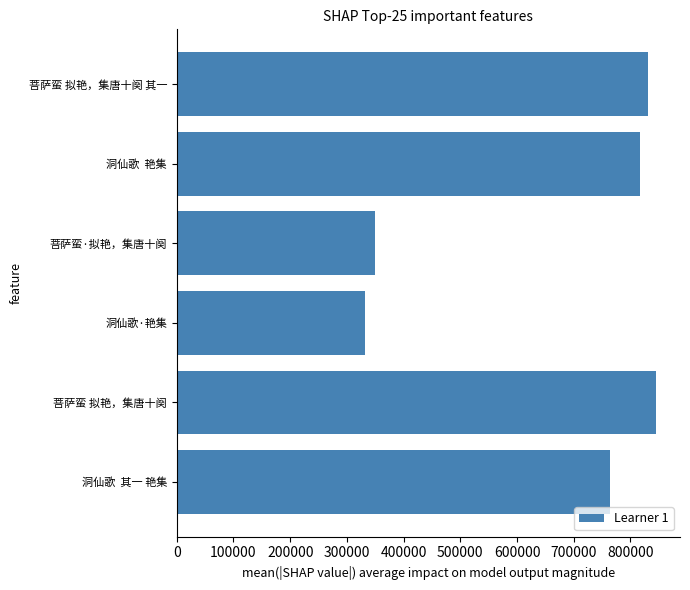

Count the number of categories in the chart.

6